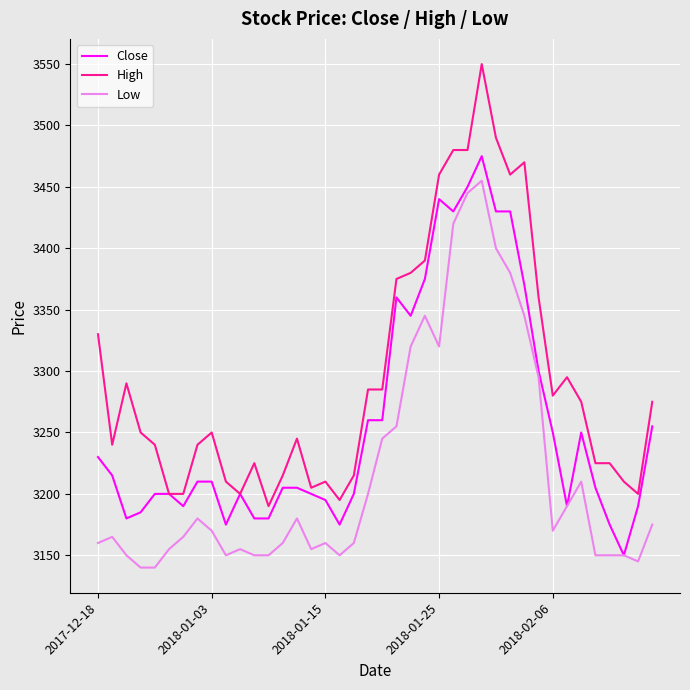

List the series in order of their peak value, lowest first.

Low, Close, High